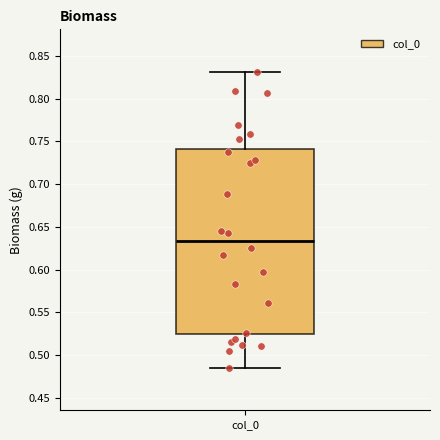

Transcribe this box plot: give where the median line is, the range the box spans, and where the two whiskers end, as read against the y-axis. The values are not printed on the chart, so give them approximately, as read against the axis.

median 0.635, box 0.525 to 0.740, whiskers 0.485 to 0.830